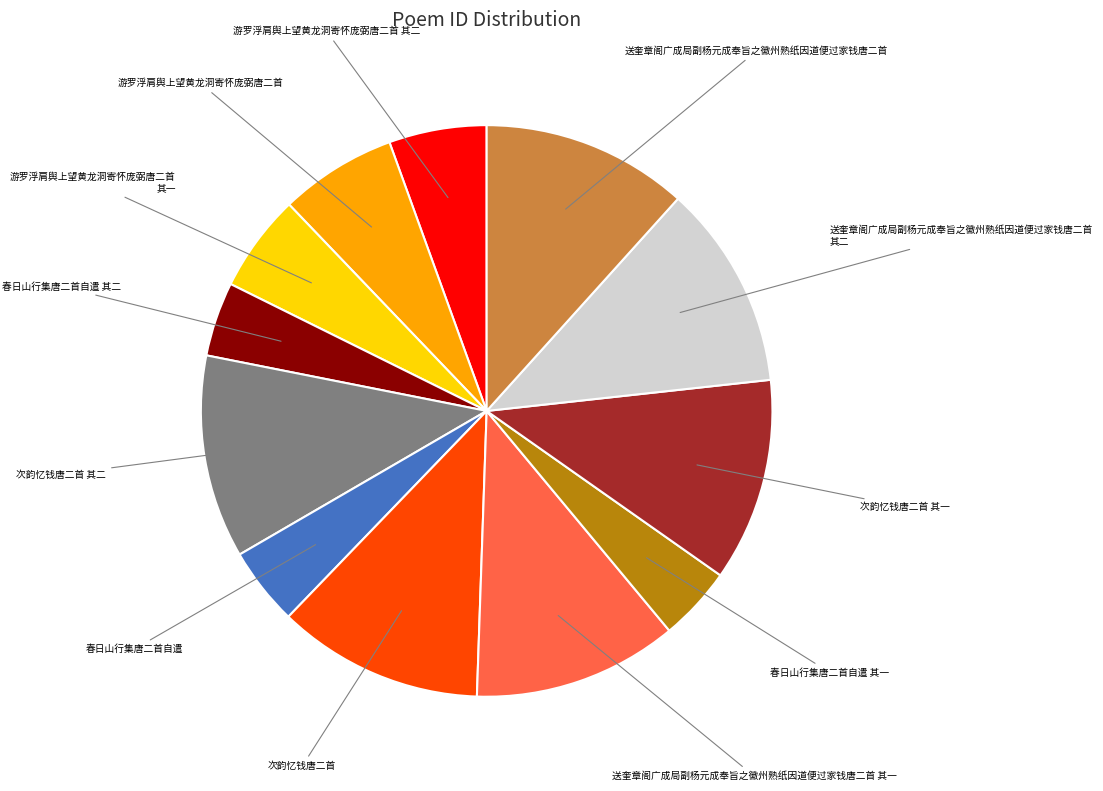

Approximately how many times larger is the value at 次韵忆钱唐二首 其二 compared to 次韵忆钱唐二首?

1.0